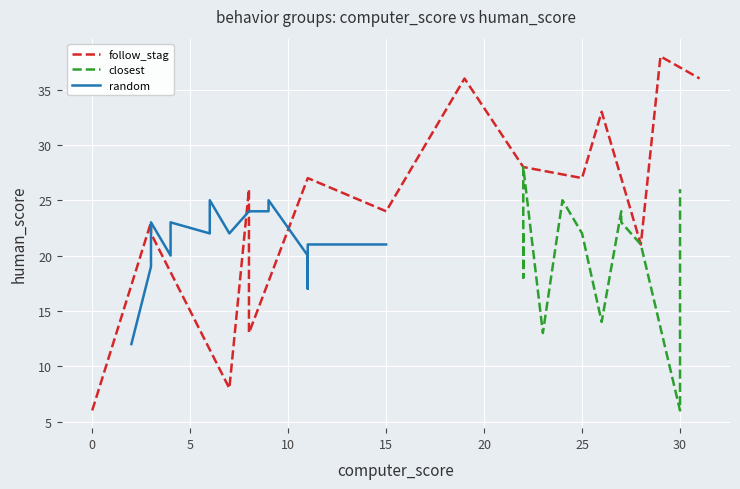

How many categories are shown in the chart?

15